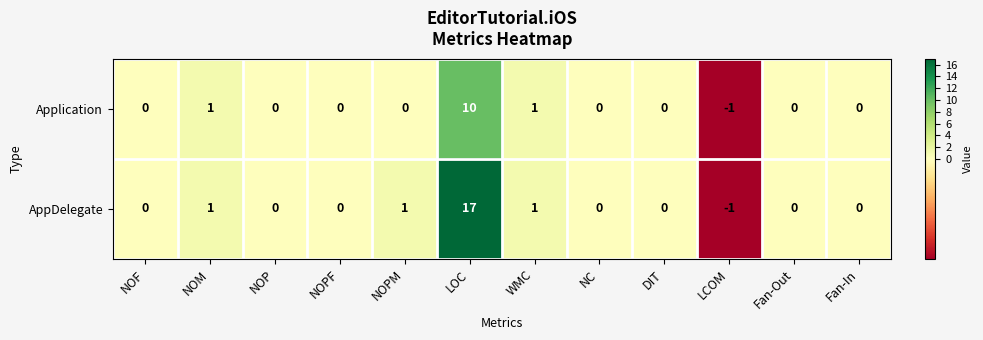

Which series has the largest total across all categories?

AppDelegate